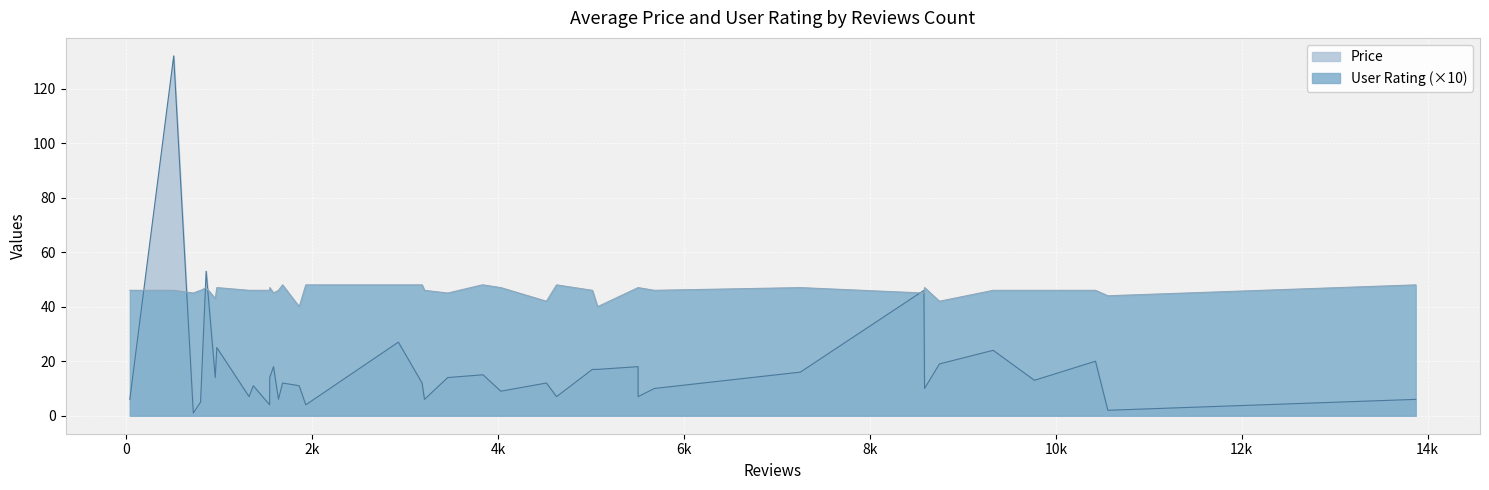

List the series in order of their peak value, lowest first.

User Rating, Price